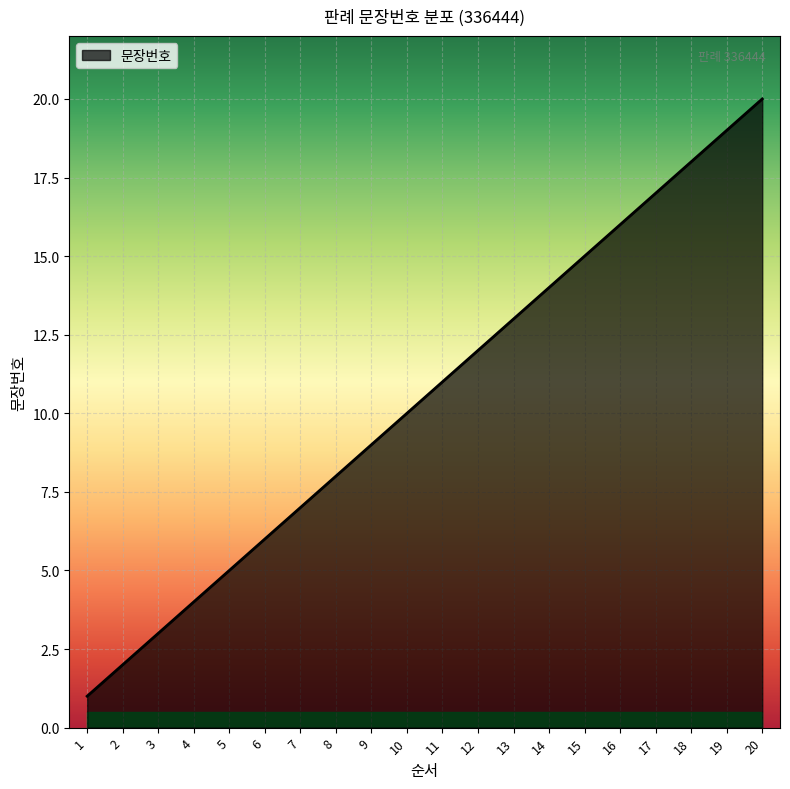

True or false: the data shows 20 at 12.

False